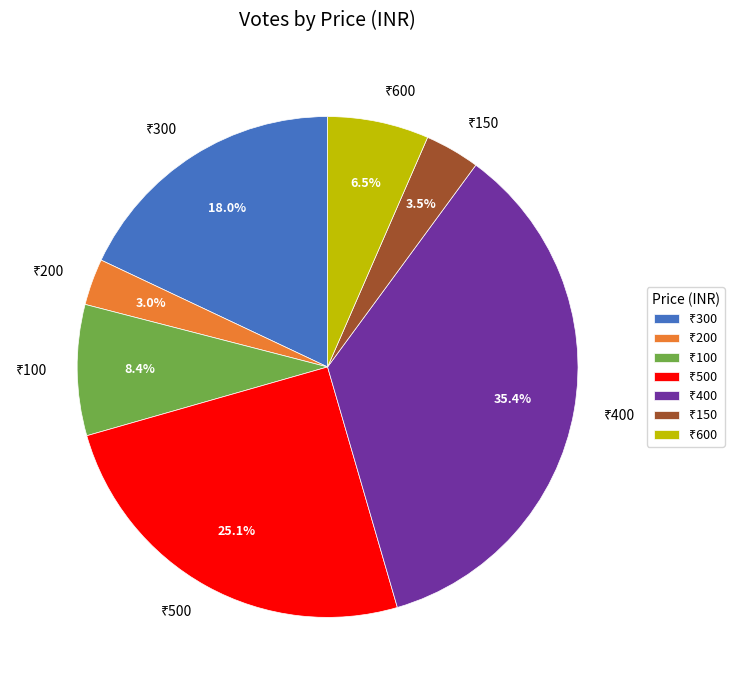

Is there a majority slice in this chart?

No